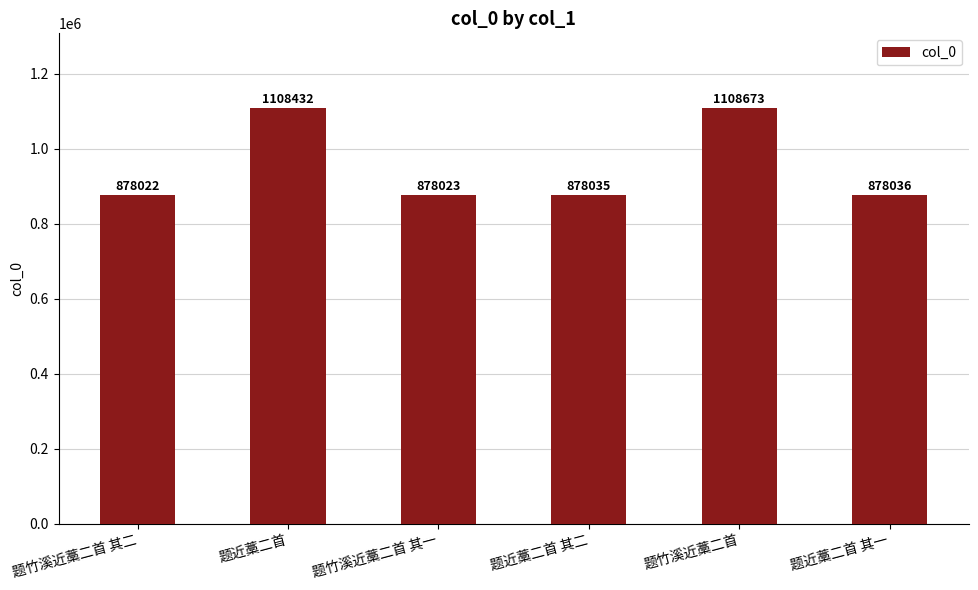

Reading left to right, list all the values displayed in this chart.

题竹溪近藁二首 其二=878022	题近藁二首=1108432	题竹溪近藁二首 其一=878023	题近藁二首 其二=878035	题竹溪近藁二首=1108673	题近藁二首 其一=878036